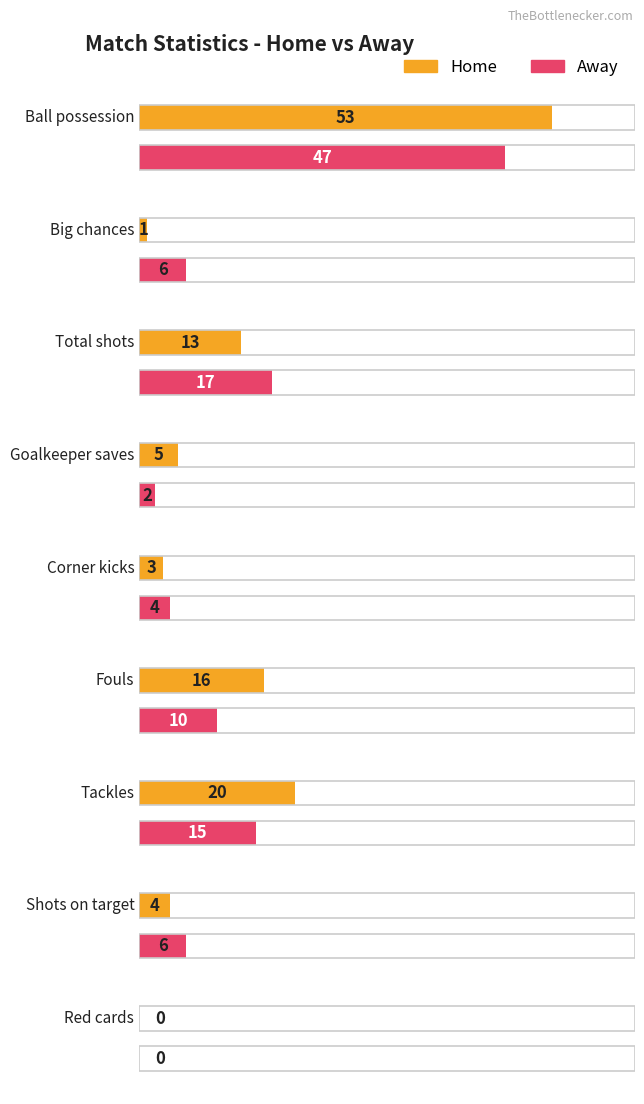

List the series in order of their peak value, lowest first.

Away, Home